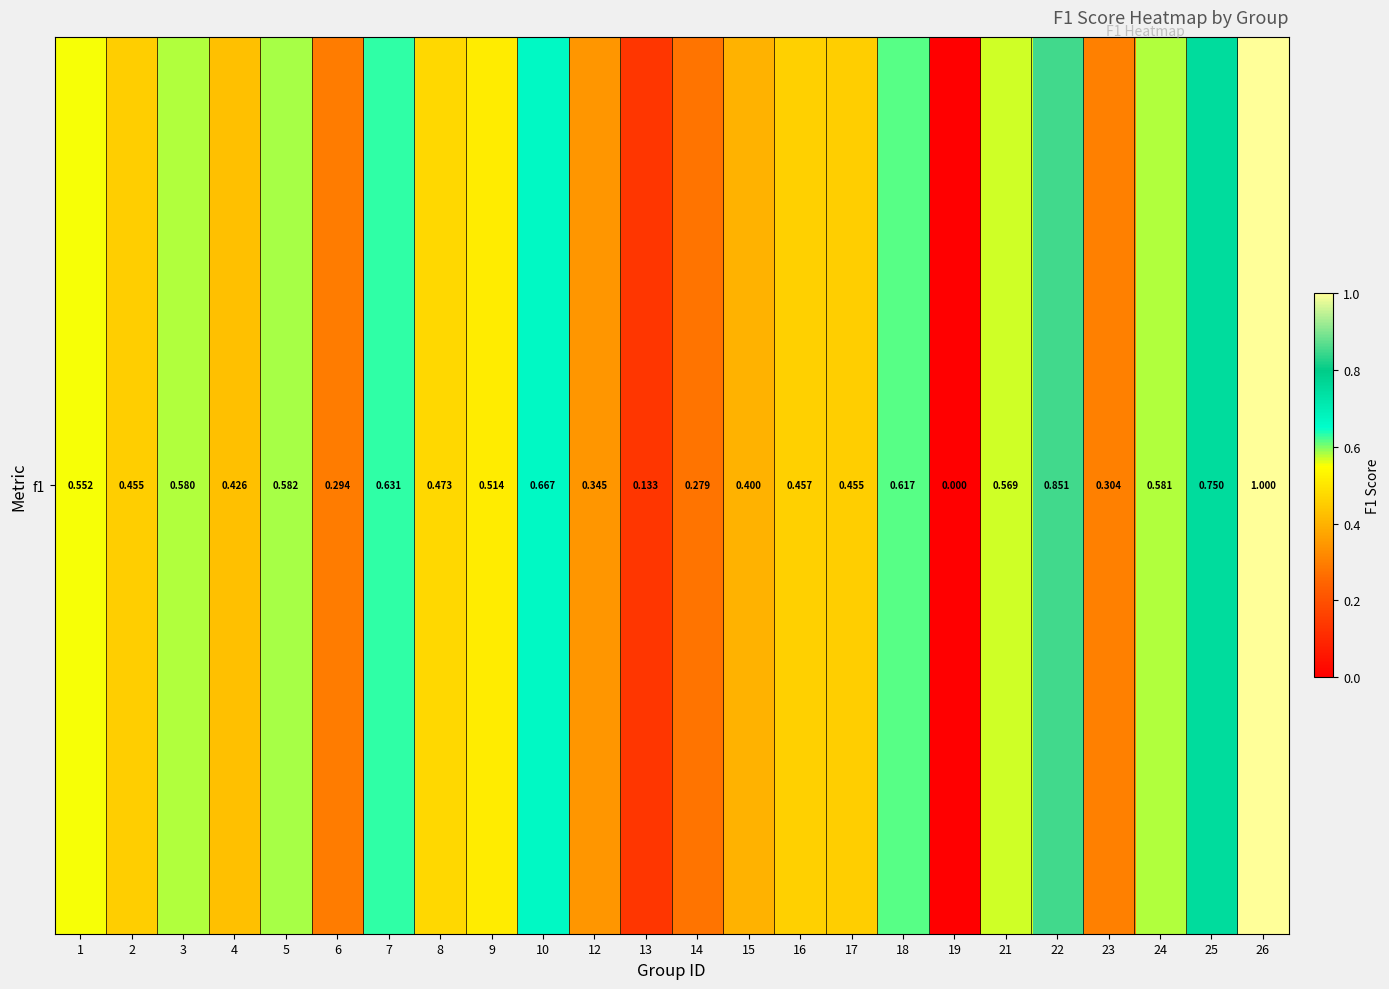

What is the sum of the values at 15 and 5?

1.0